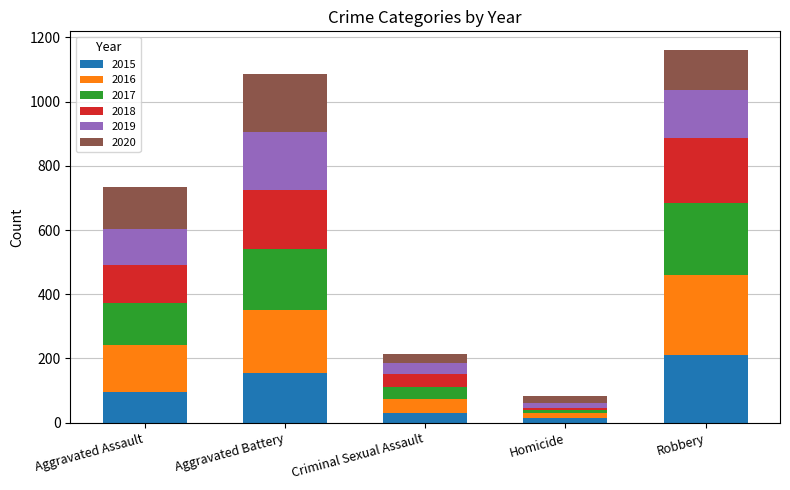

What is the average value of the 2015 series?

101